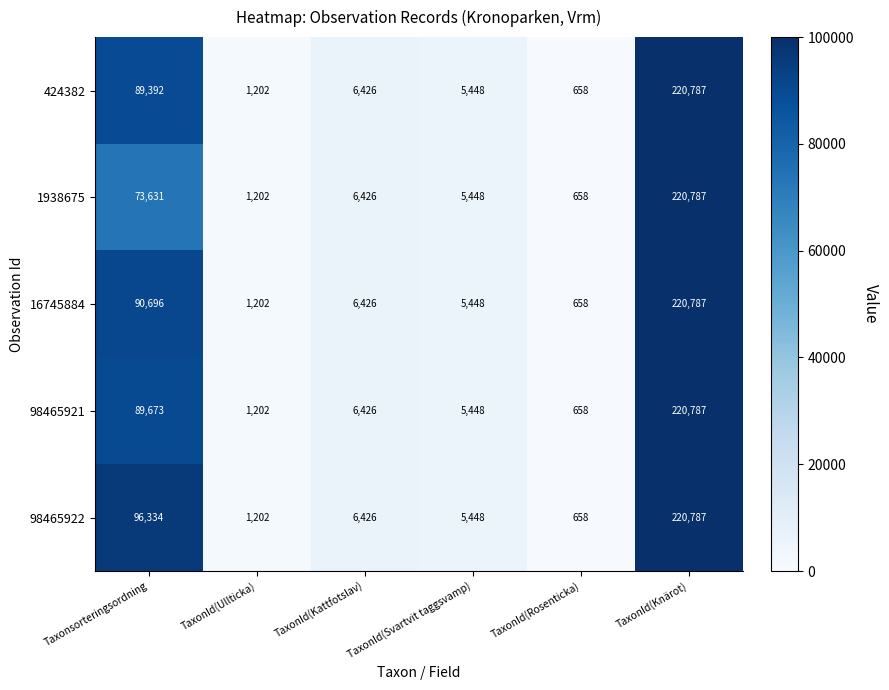

True or false: 16745884 has a value of 1202 at TaxonId(Ullticka).

True